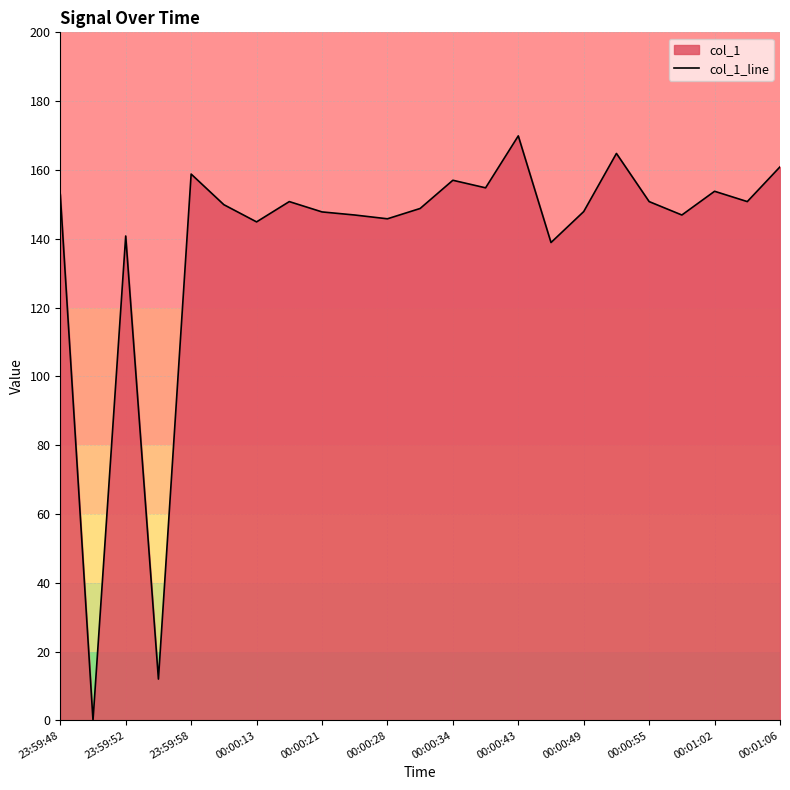

Between 23:59:52 and 00:00:49, which is larger?

00:00:49